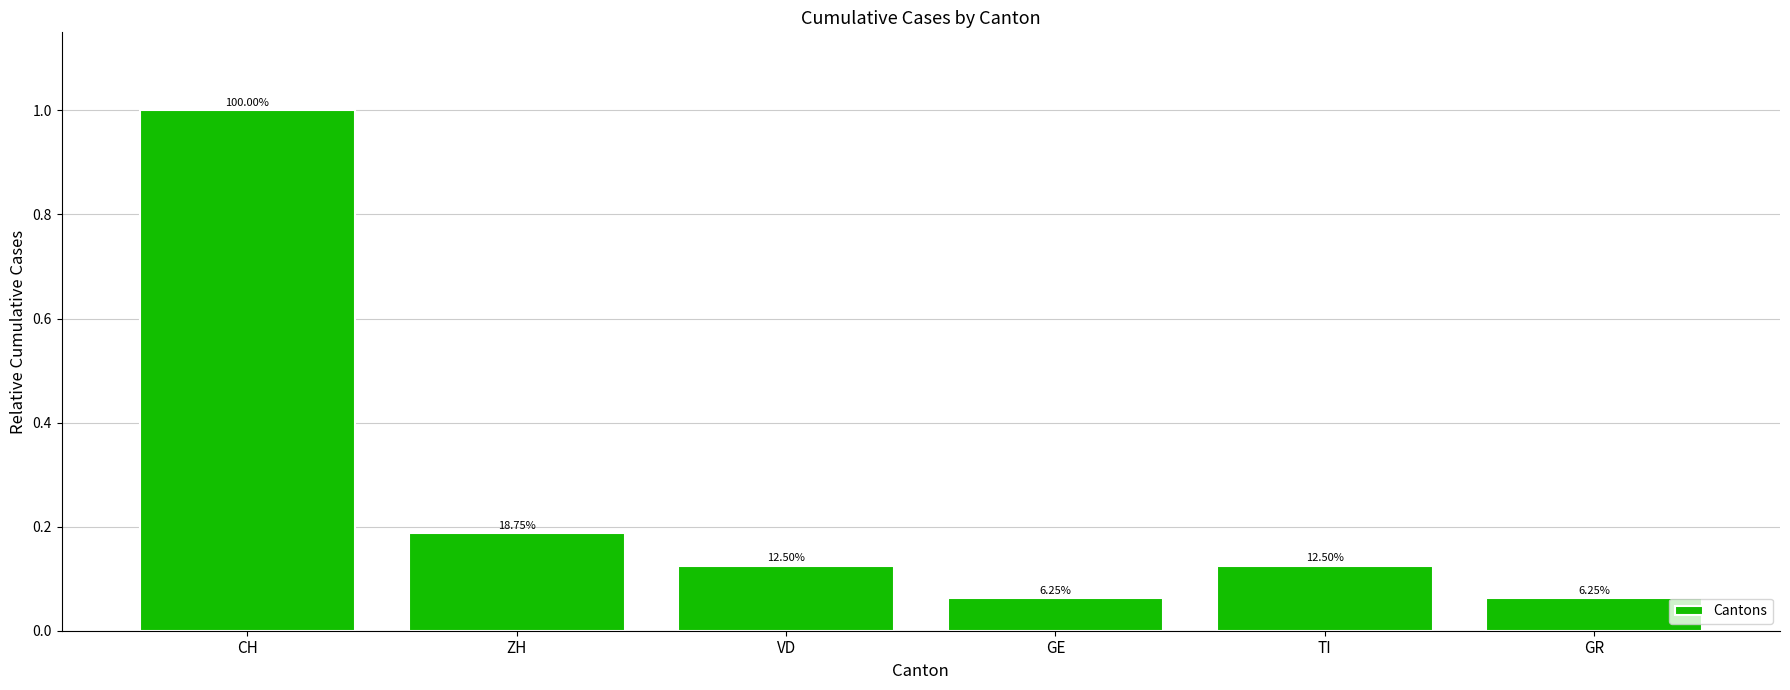

Rank the categories by value from highest to lowest.

CH, ZH, VD, TI, GE, GR